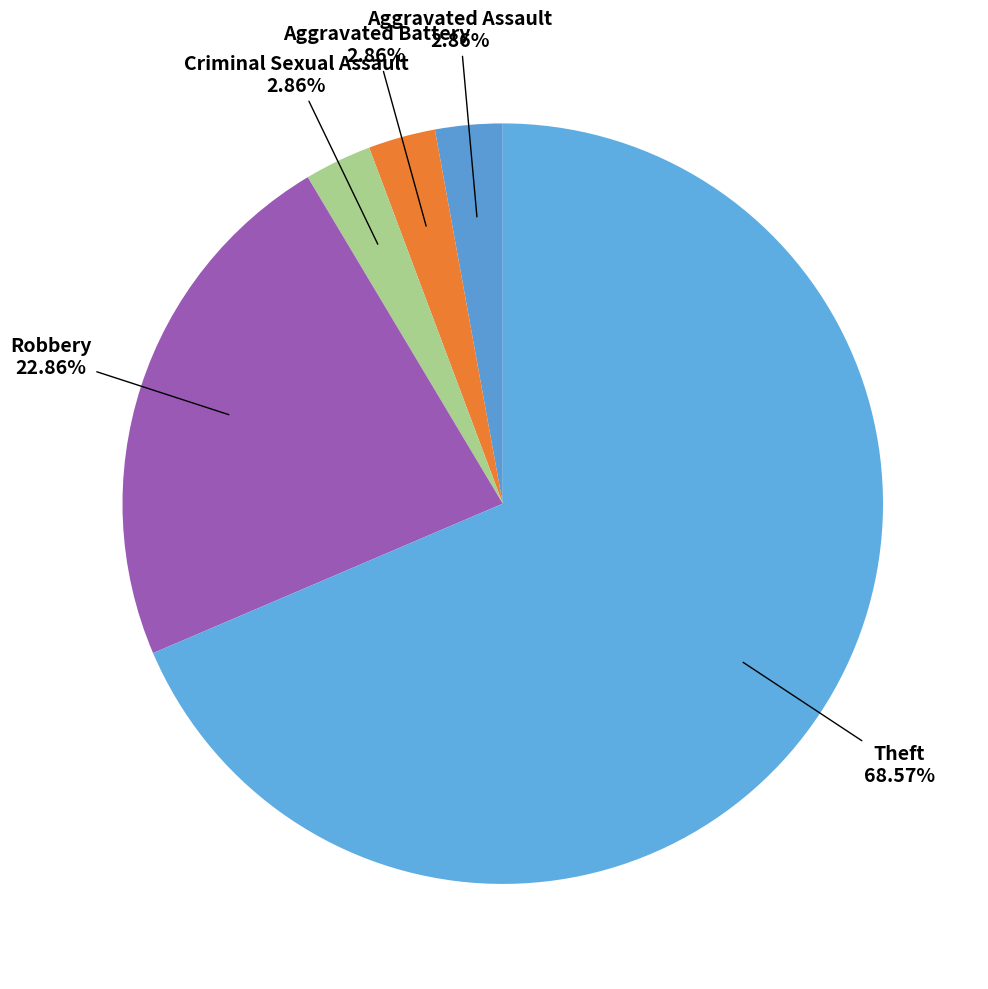

Which category has the biggest portion of the pie?

Theft